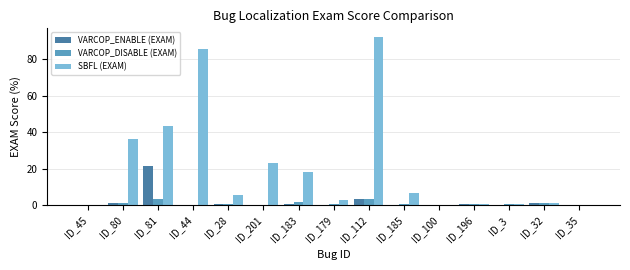

What value does the SBFL (EXAM) series have at ID_179?

2.8